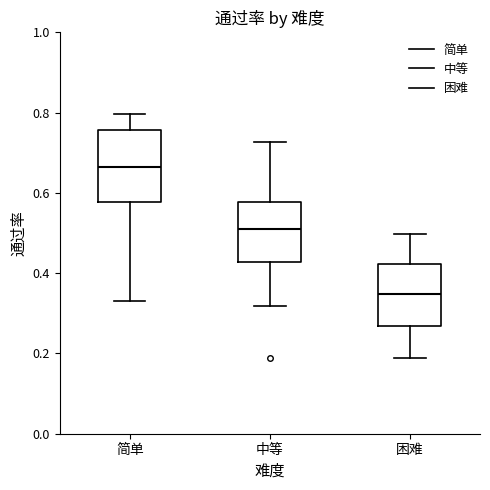

Comparing the boxes themselves (not the whiskers), which one is the tallest?

简单